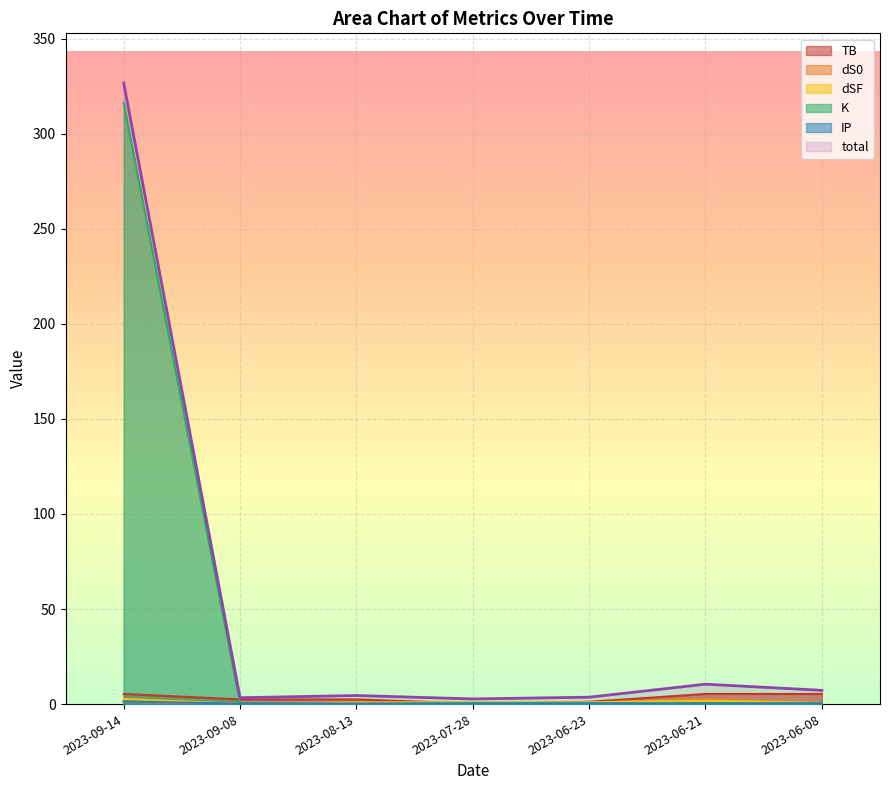

Is the value of IP at 2023-07-28 greater than the value of dS0 at 2023-06-21?

No